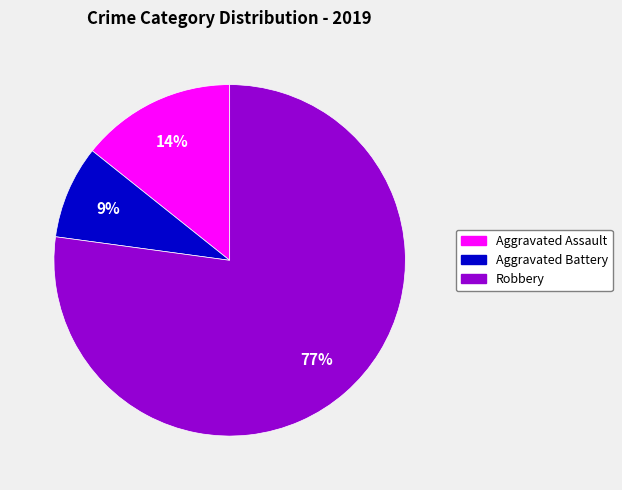

To the nearest percent, what is the average slice percentage?

33%